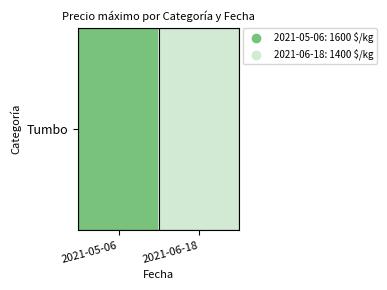

Reading right to left, list all the values displayed in this chart.

1400	1600